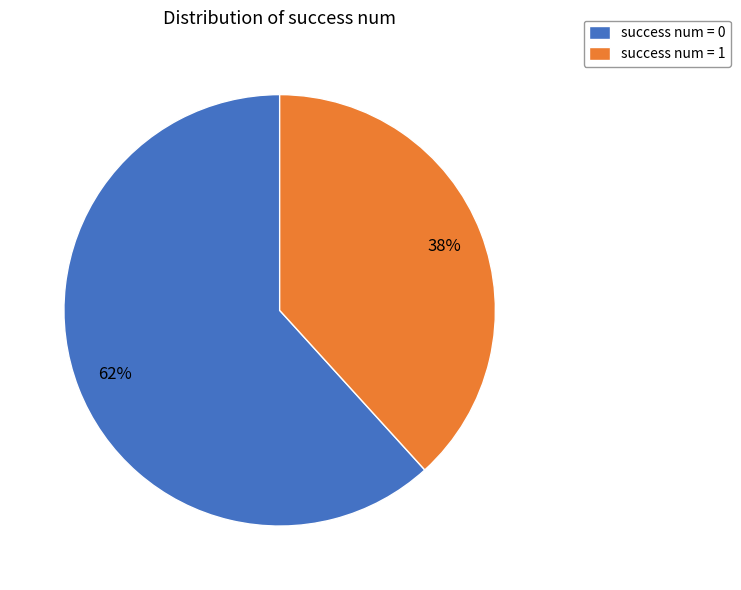

What is the majority slice?

success num = 0